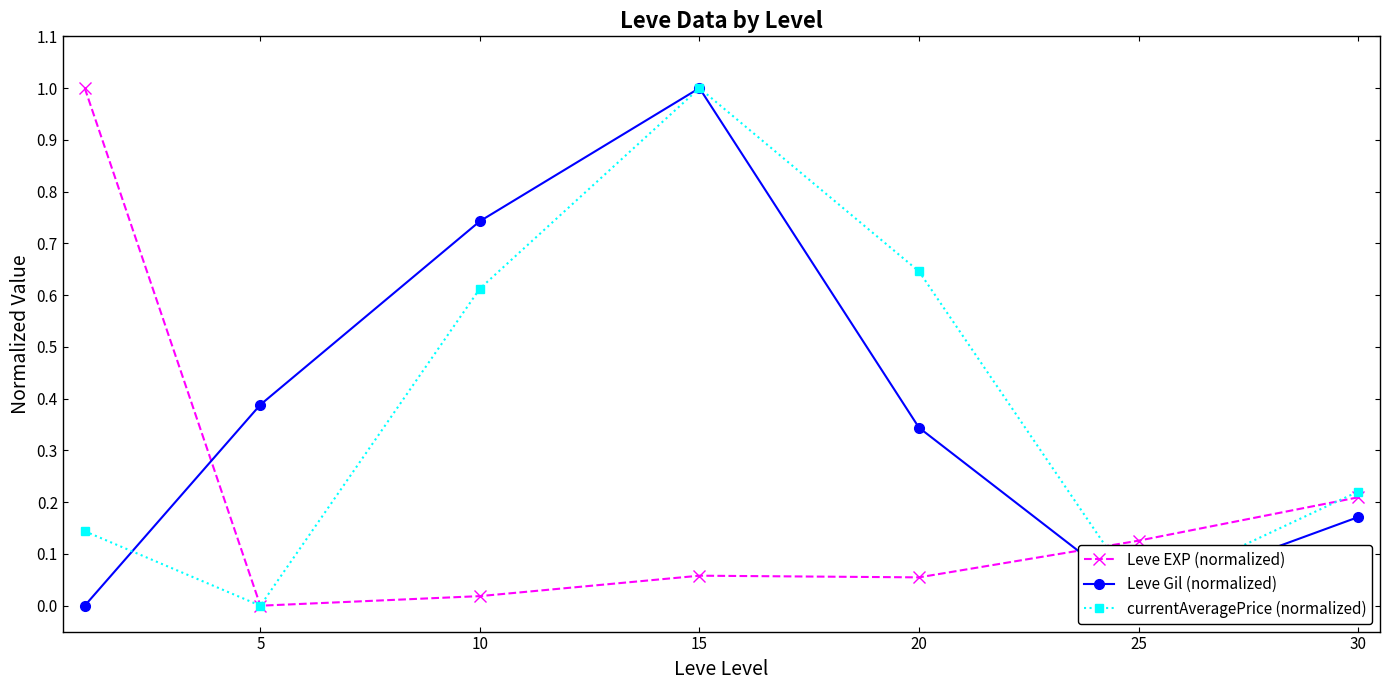

In Leve Gil (normalized), how many points are higher than both neighbors (excluding endpoints)?

1